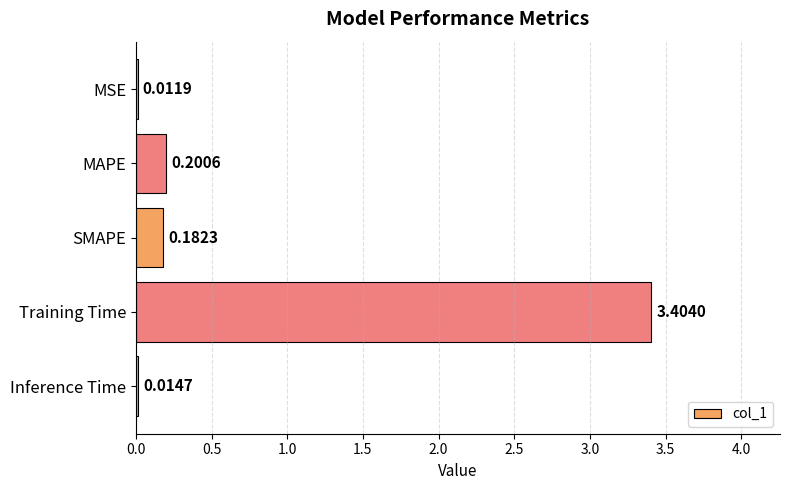

Where is the data nearest to the value 1?

MAPE